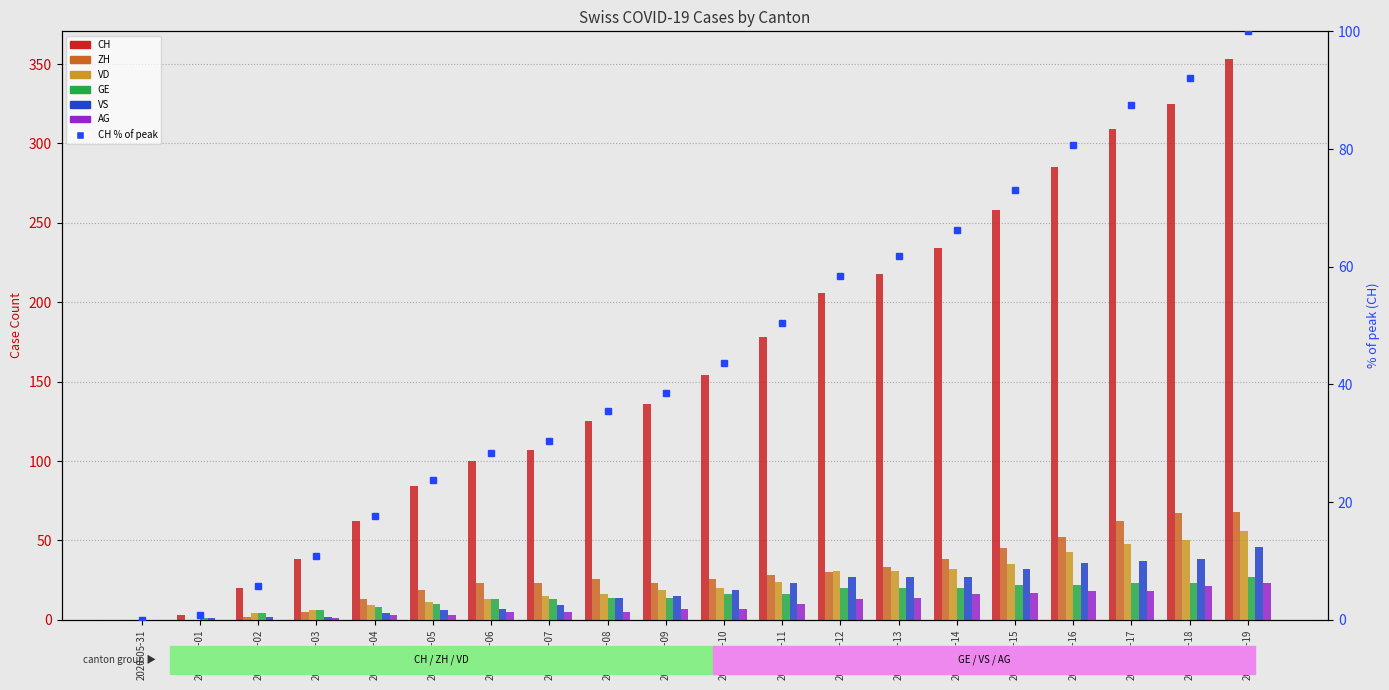

Which category has the lowest value across all series?

2020-05-31